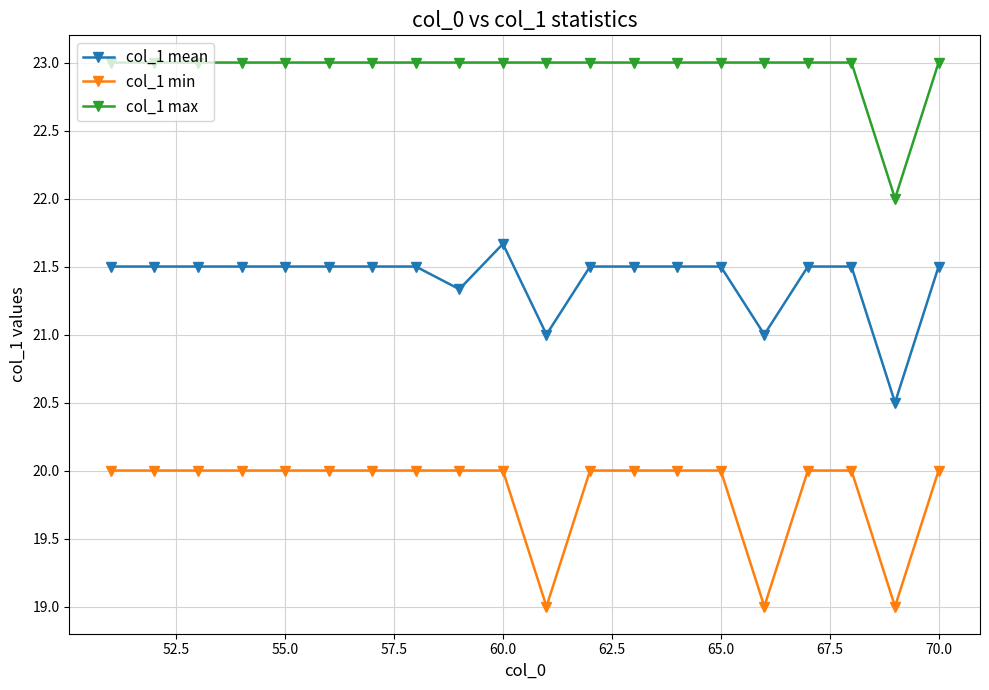

Count the number of categories in the chart.

20